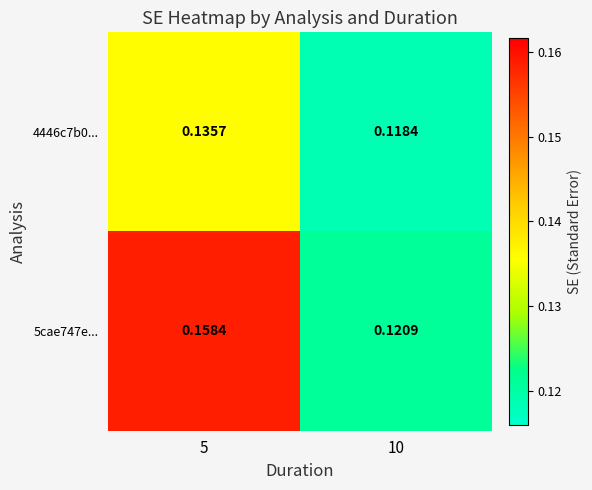

Is the value of 5cae747e... at 5 greater than the value of 4446c7b0... at 10?

Yes